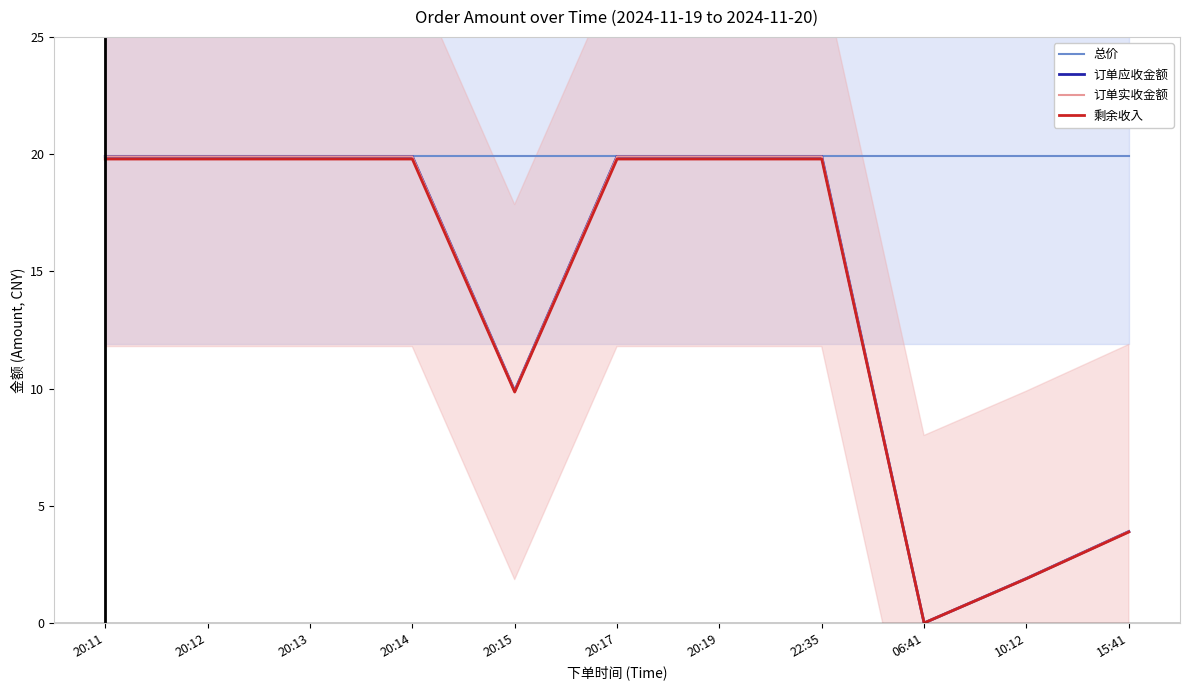

How many lines are shown in the chart?

4